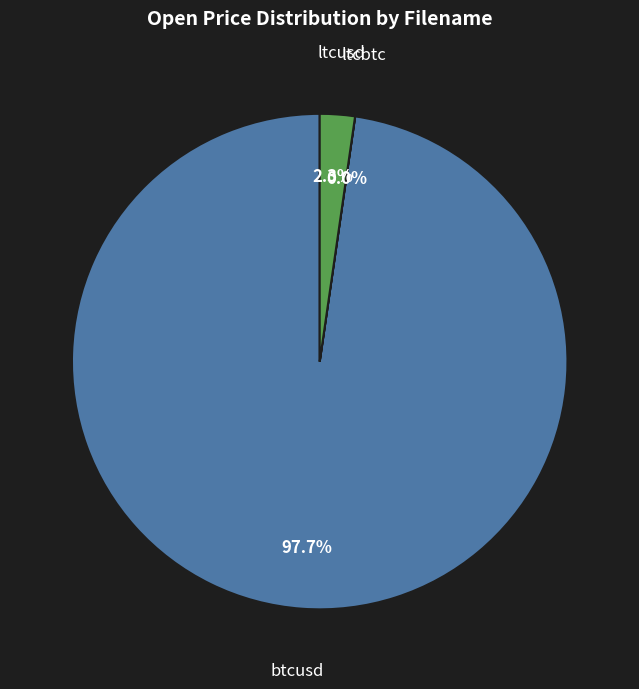

Is btcusd the majority of the pie?

Yes